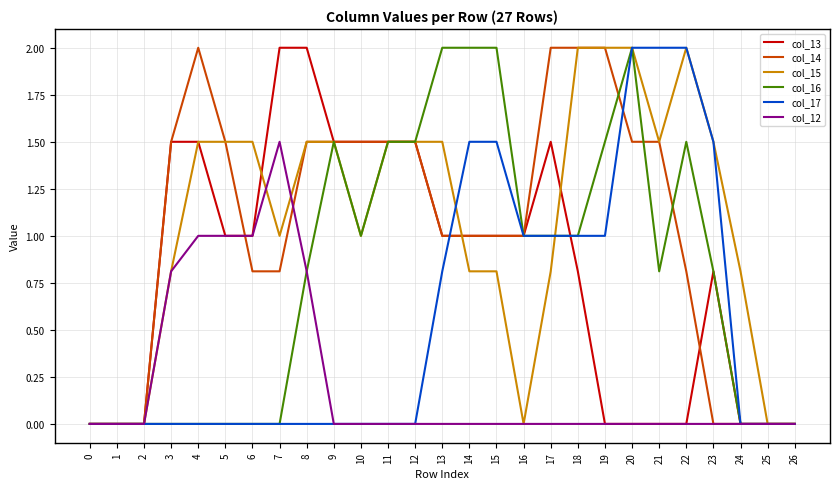

At which label does col_15 first exceed 1?

4